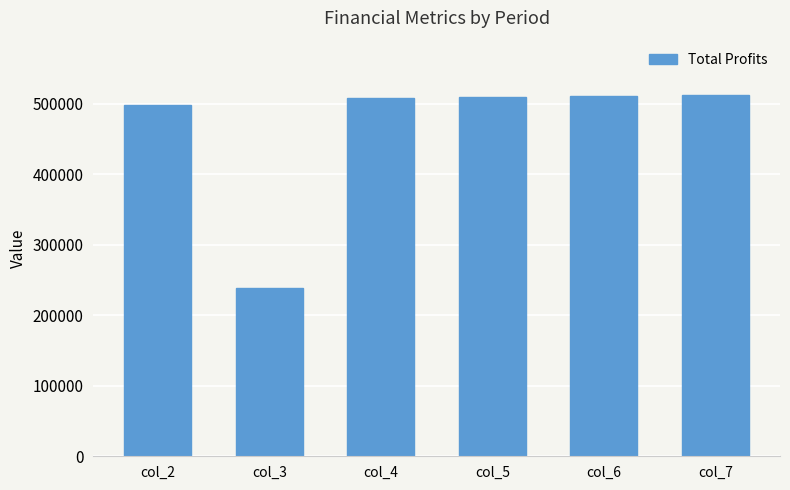

At which category does the chart reach its minimum across all series?

col_3